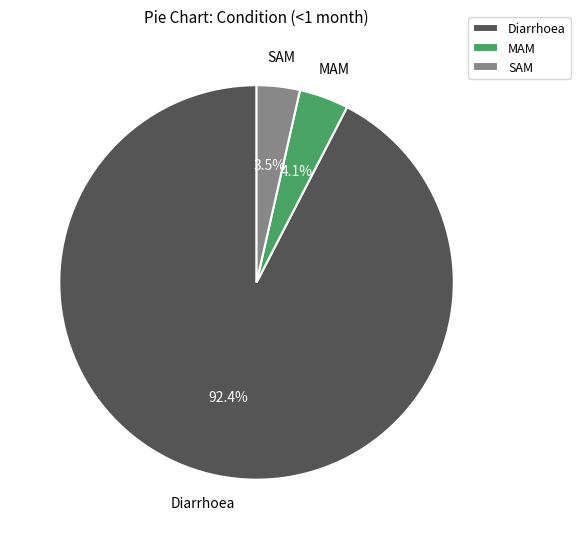

What percentage do SAM and Diarrhoea together represent?

95.9%